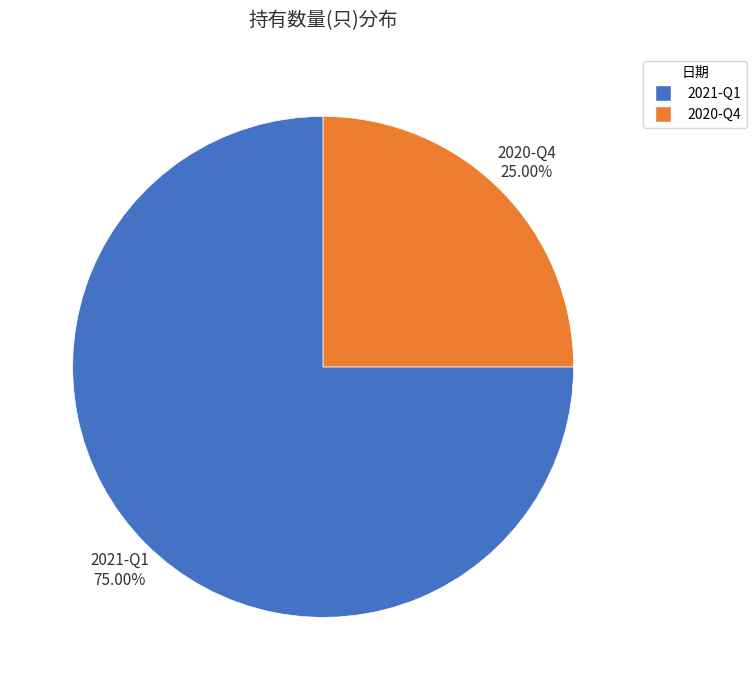

Which slice is the smallest?

2020-Q4